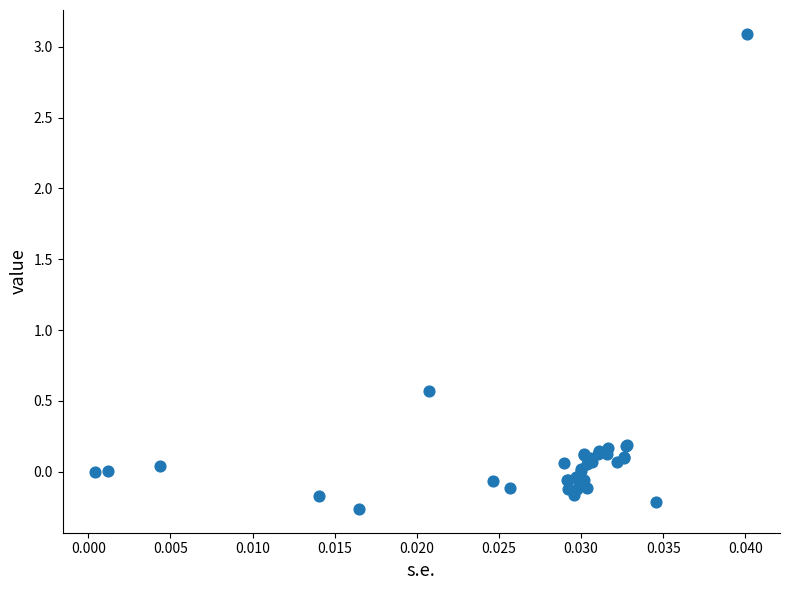

What Y value in the scatter plot is closest to 1?

0.6